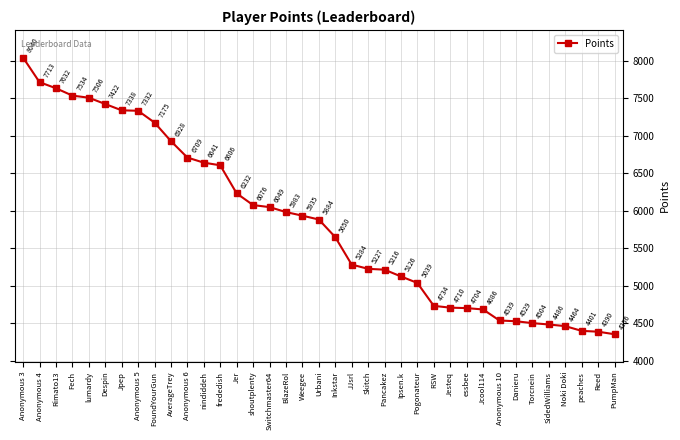

The chart shows a value of 1480 at Noki Doki. True or false?

False